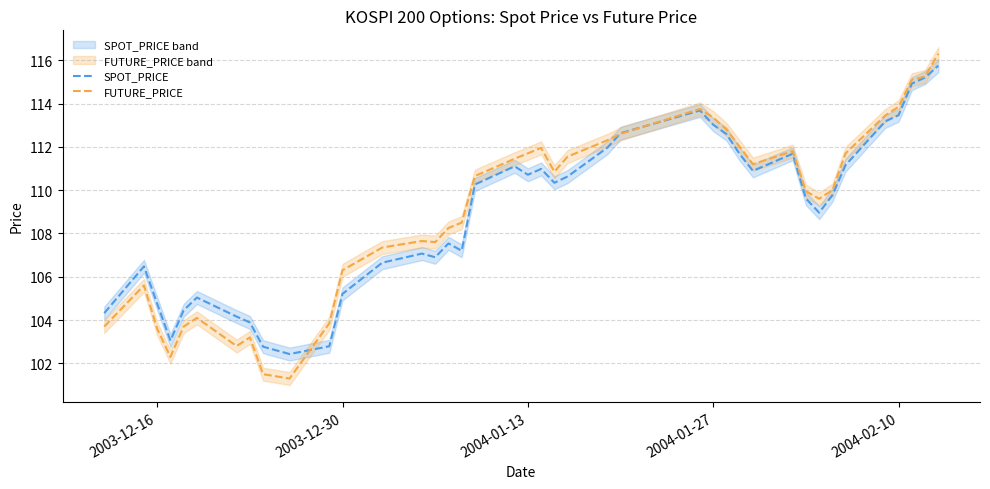

What is the minimum value for FUTURE_PRICE?

101.3